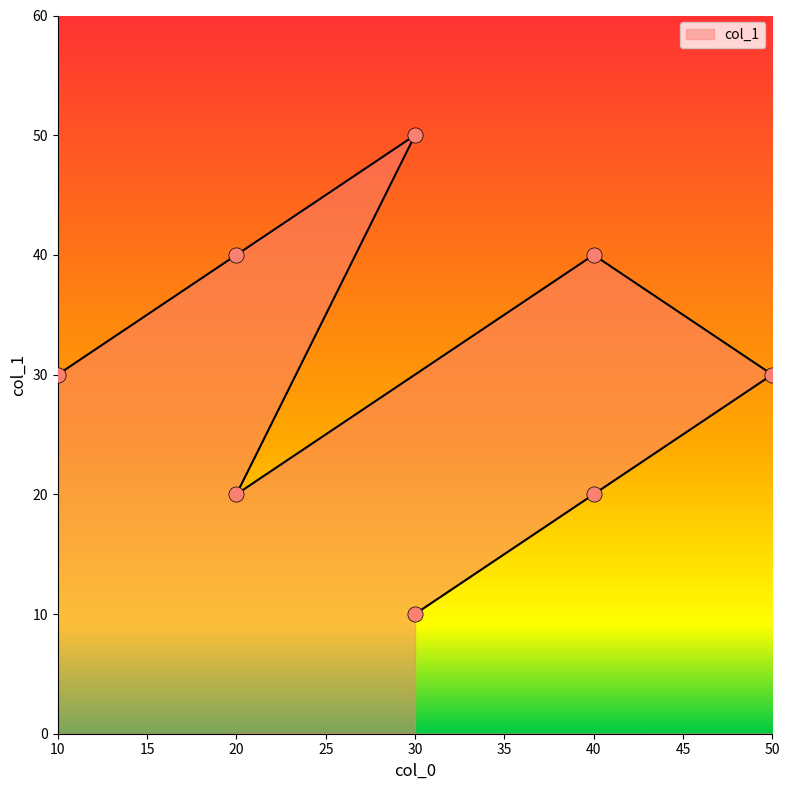

What is the change in value from 20 to 40?

+20